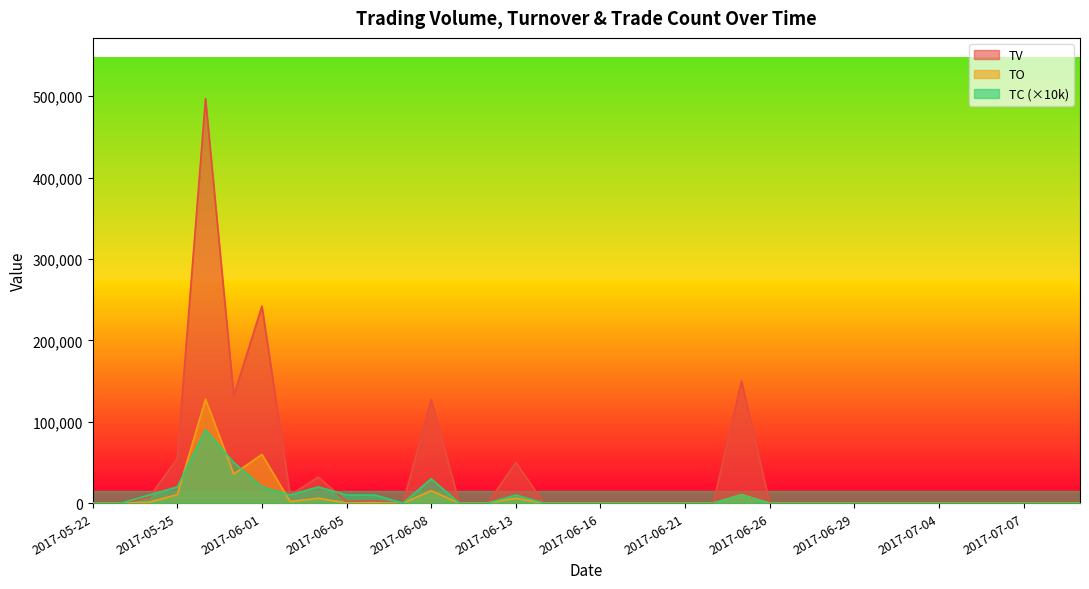

Between 2017-06-20 and 2017-06-21, which series saw the biggest shift?

TV